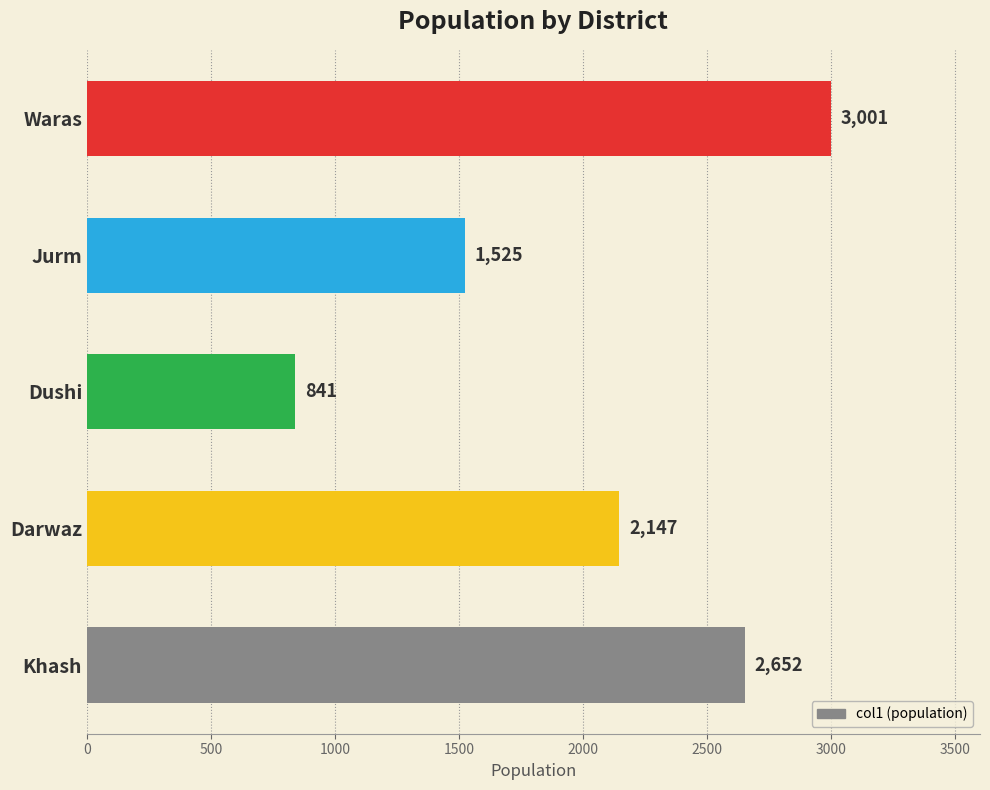

The chart shows a value of 1525 at Jurm. True or false?

True